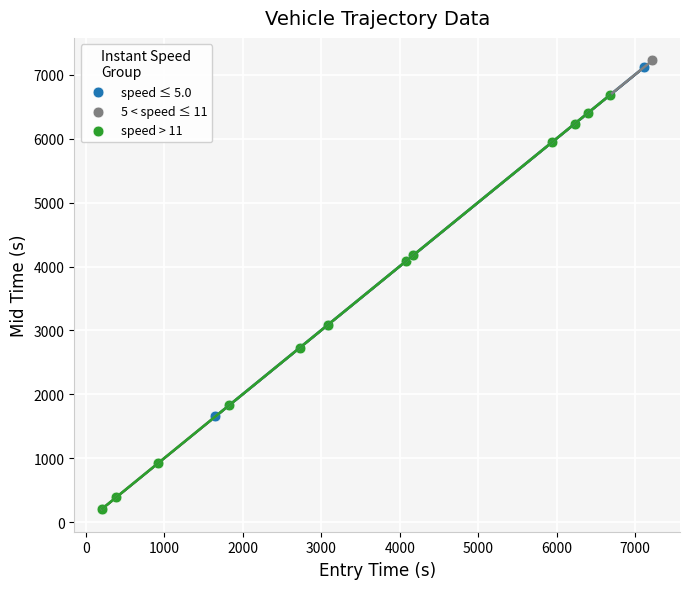

What are all the series names shown in the legend?

speed ≤ 5.0, 5 < speed ≤ 11, speed > 11